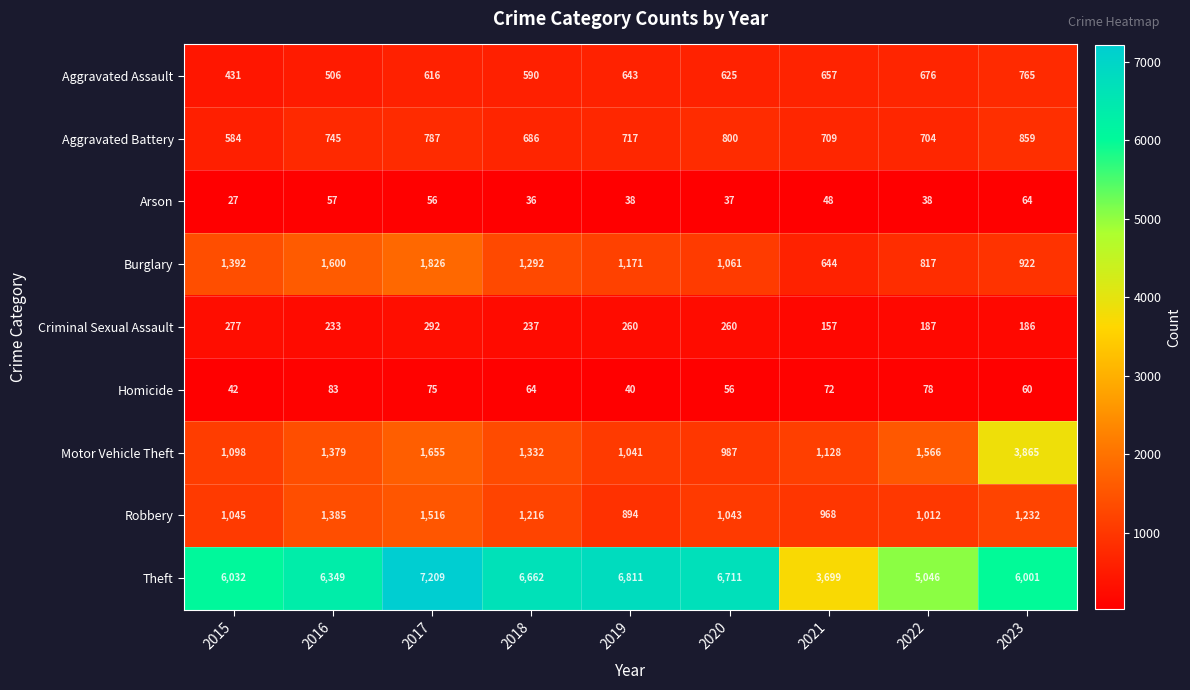

What is the approximate value of Homicide at 2021?

72